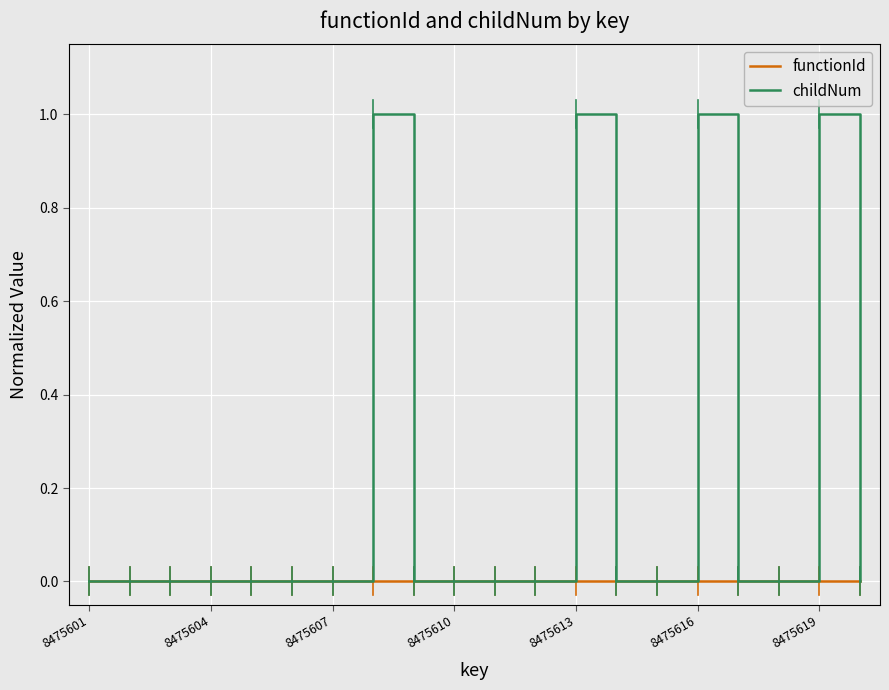

What is the greatest value displayed?

1.0